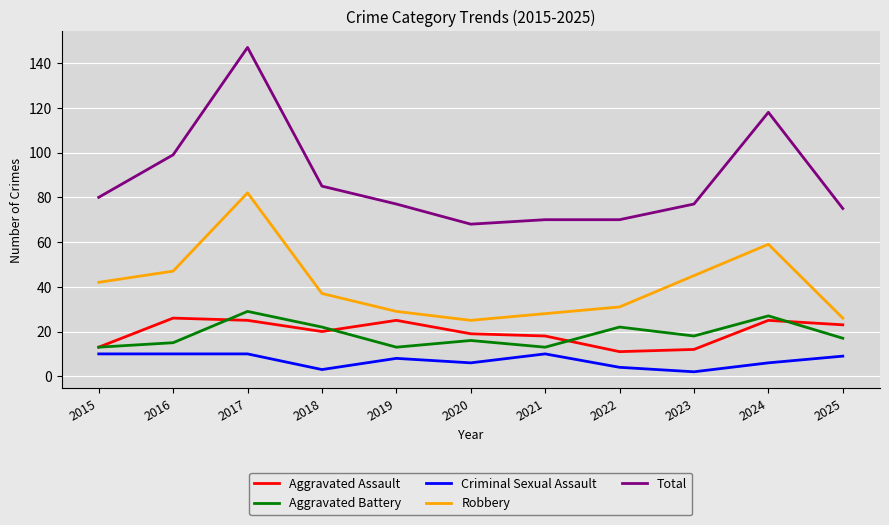

At which category is the sum across all series the highest?

2017